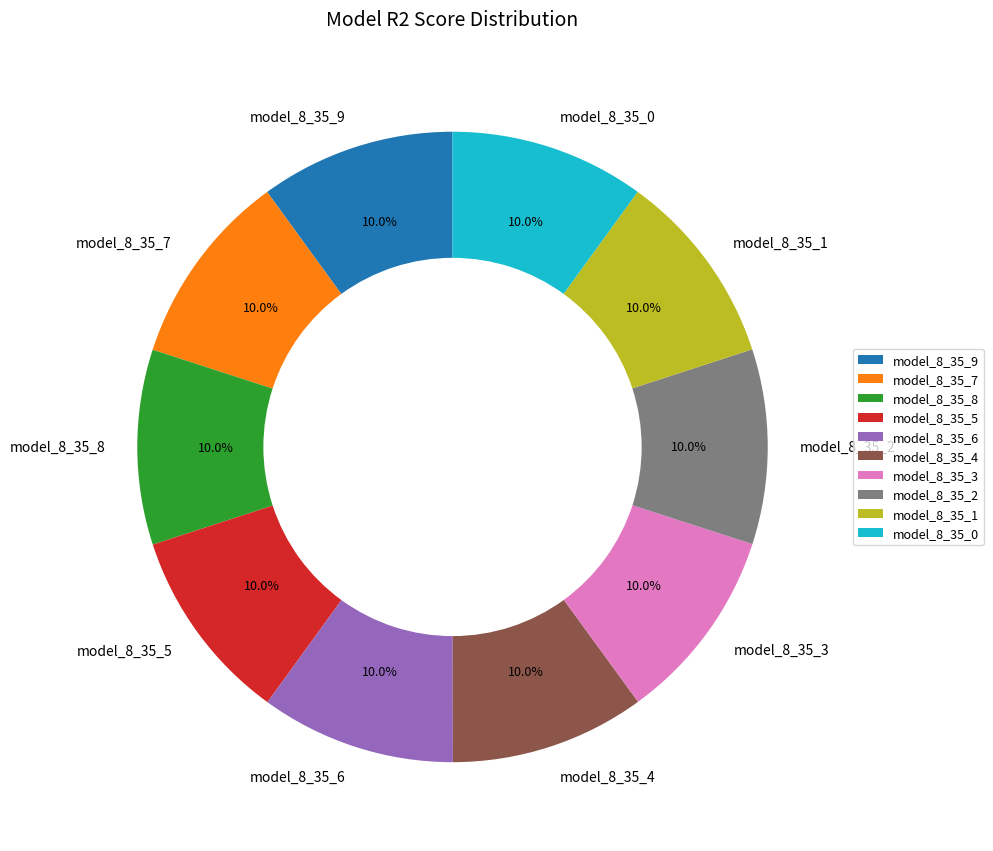

Is it true that model_8_35_4 is 10% of the pie?

True